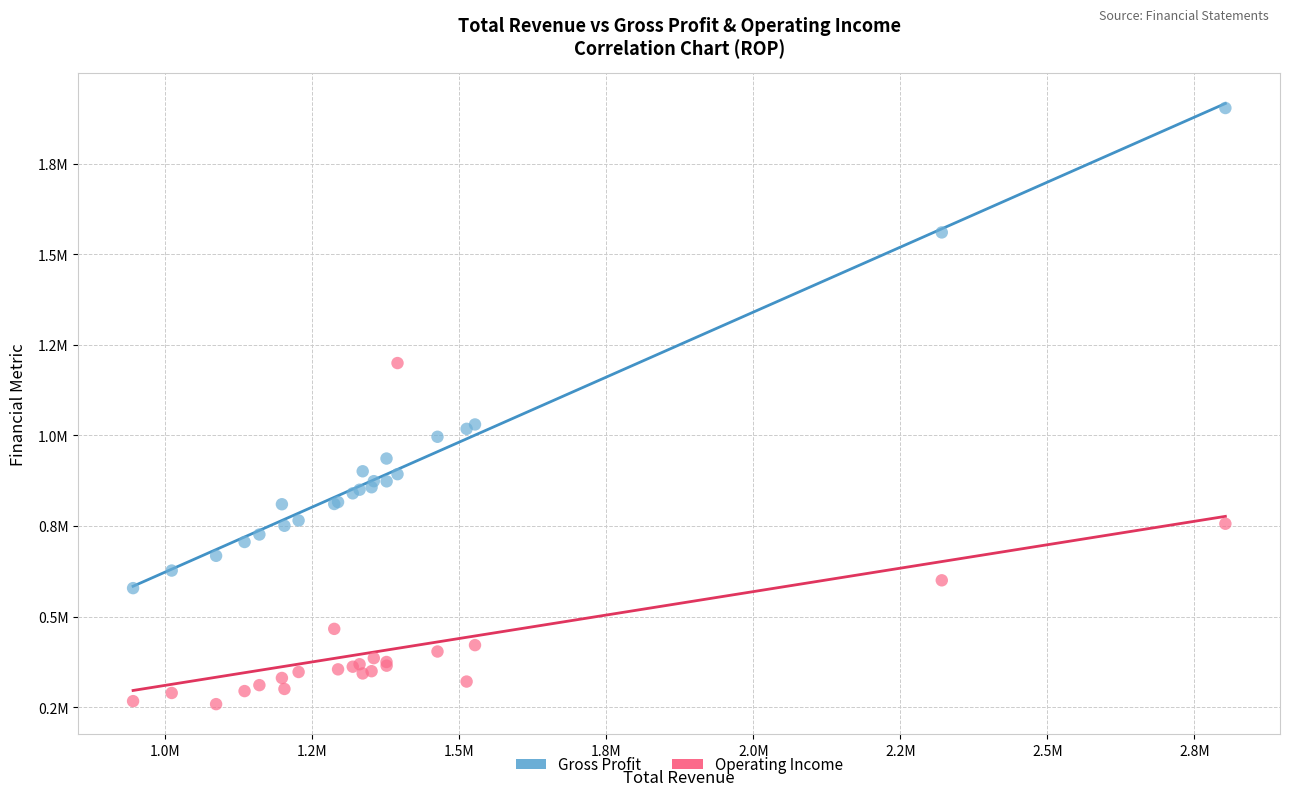

What are all the series names shown in the legend?

Gross Profit, Operating Income